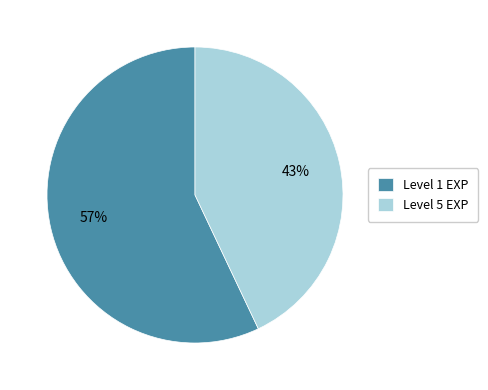

How many slices are in this pie chart?

2